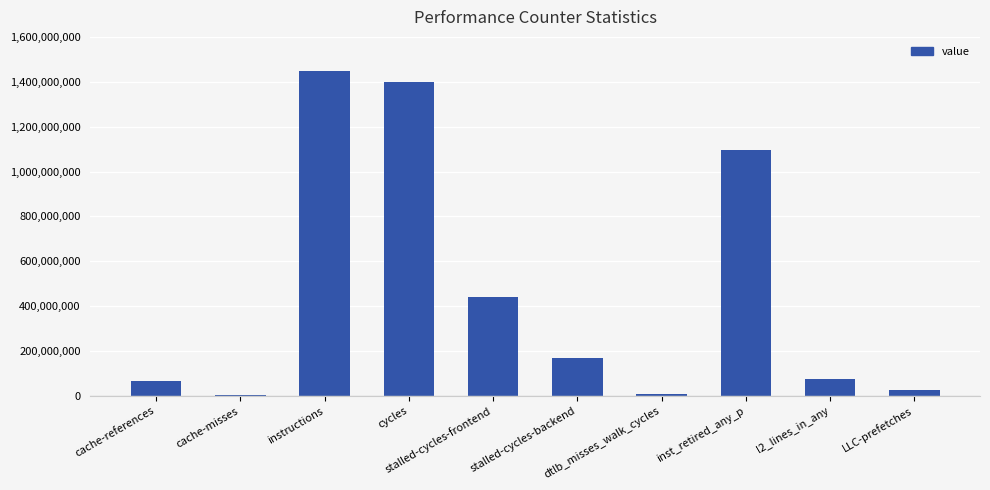

What is the sum of all values?

4740396125